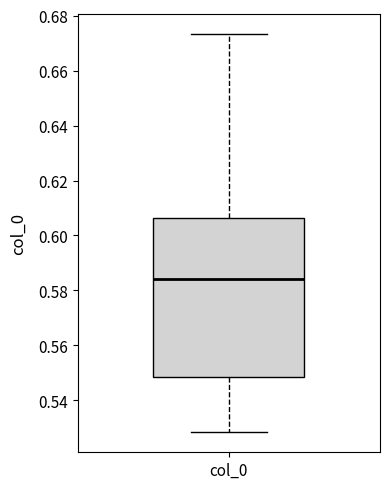

Read this box plot against the y-axis: the position of the median line, the range covered by the box, and the ends of both whiskers. The values are not printed on the chart, so give them approximately, as read against the axis.

median 0.584, box 0.548 to 0.606, whiskers 0.528 to 0.674